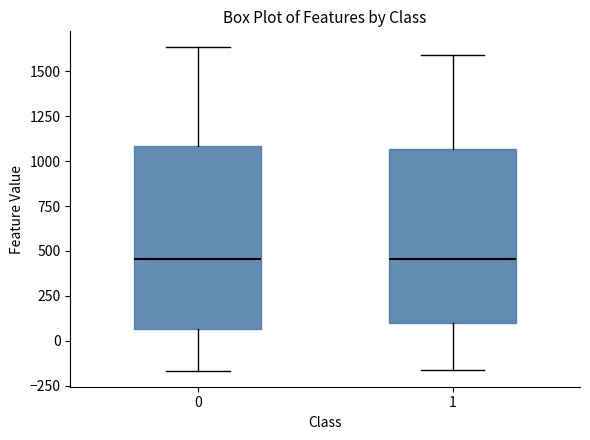

Reading left to right, transcribe this box plot: for each box, give where its median line is, the range the box spans, and where its two whiskers end, as read against the y-axis. The values are not printed on the chart, so give them approximately, as read against the axis.

0: median 450, box 50 to 1100, whiskers -150 to 1650
1: median 450, box 100 to 1050, whiskers -150 to 1600